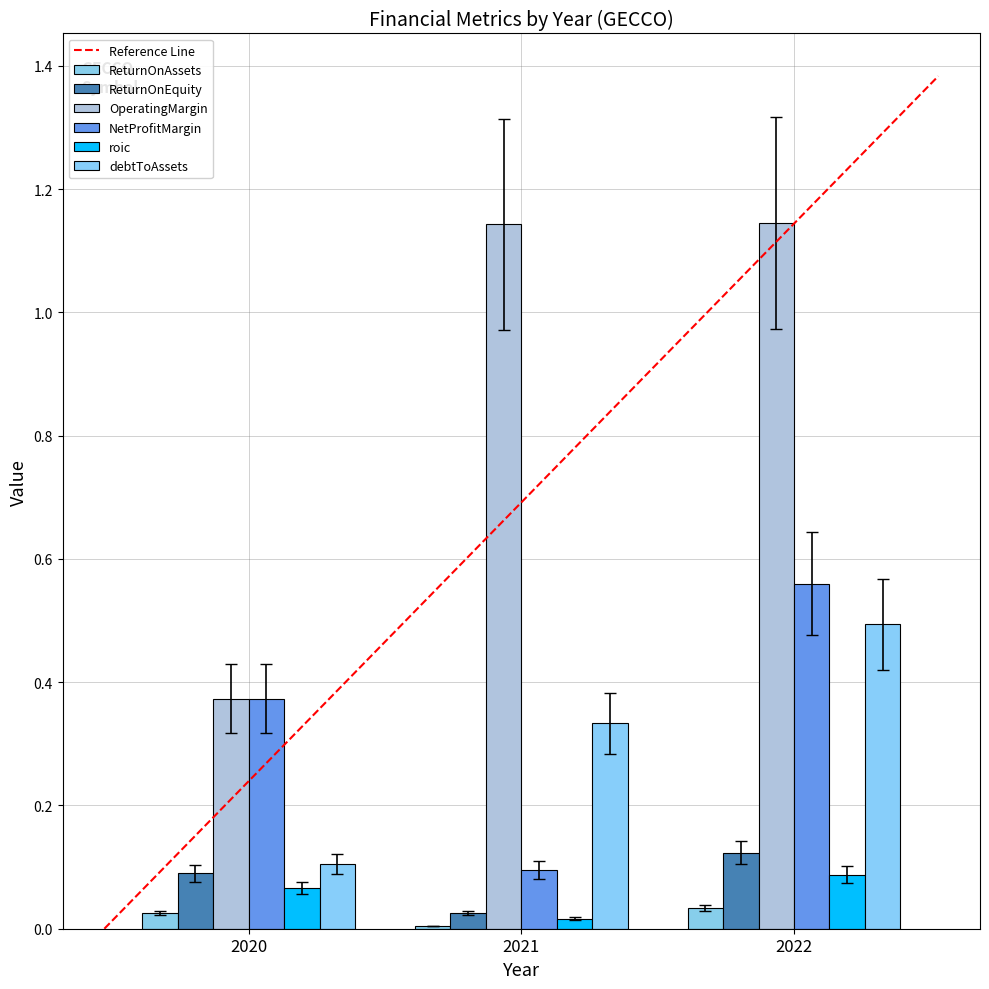

Does the chart contain stacked bars?

No